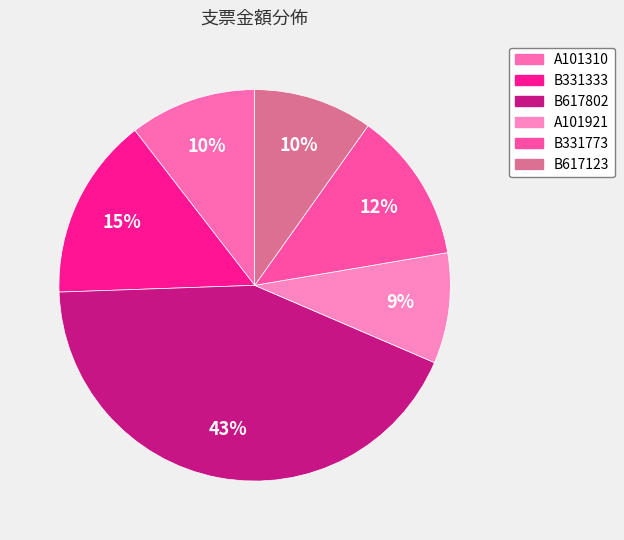

Is there any slice that represents more than half of the pie?

No